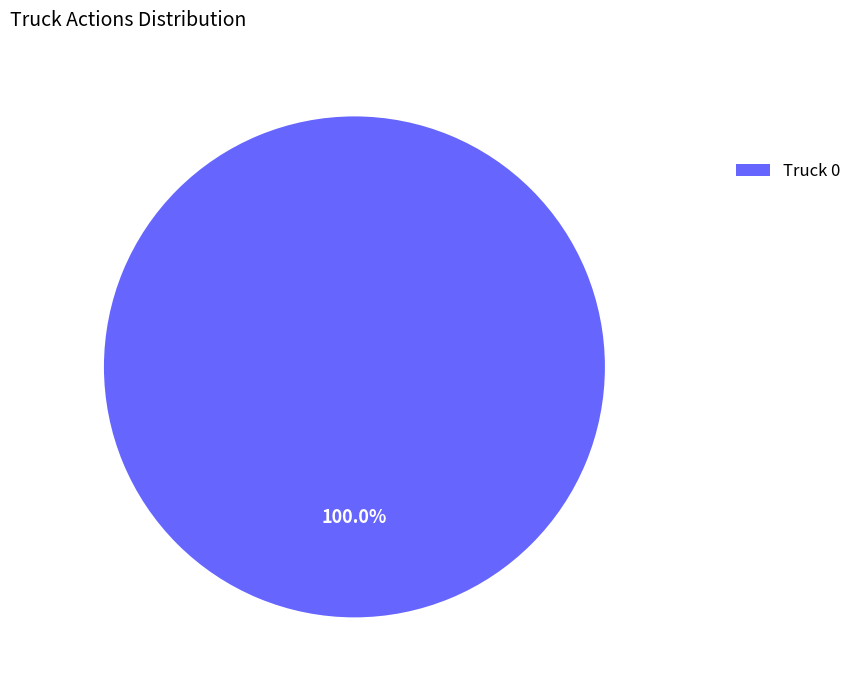

Does any single category account for the majority?

Yes